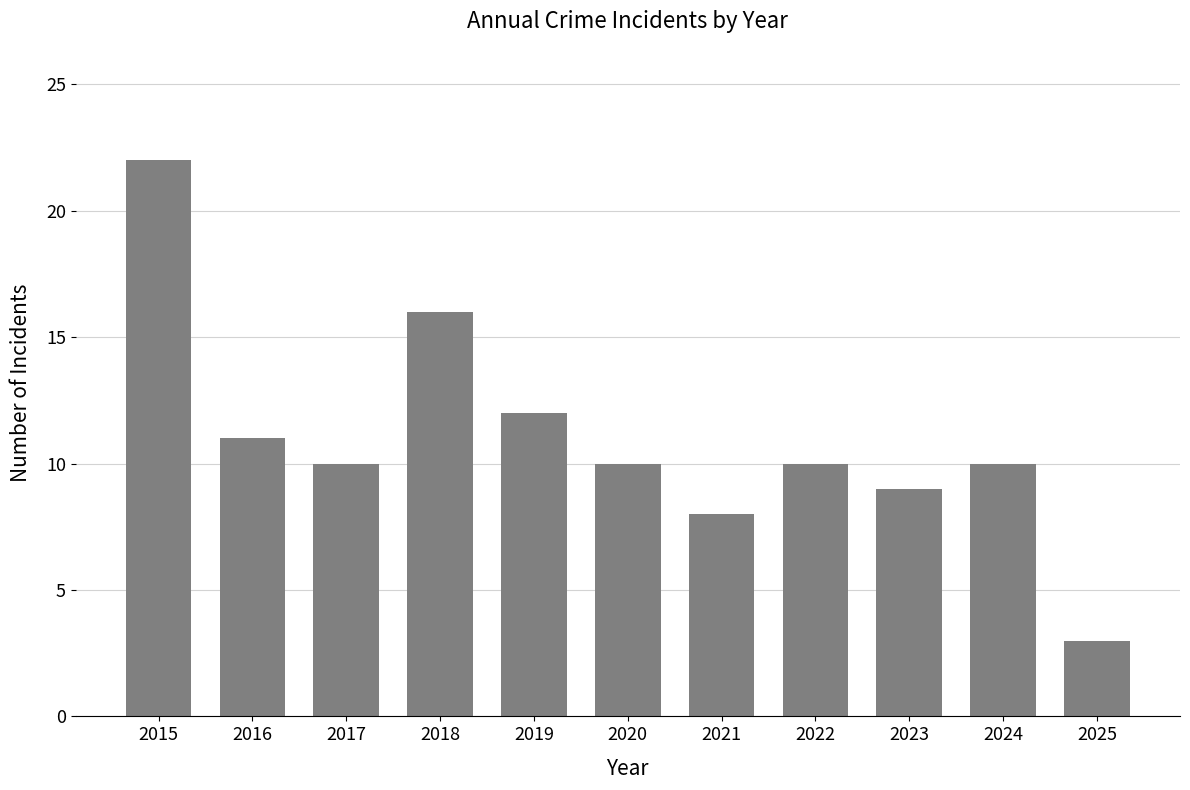

How many bars are there in total?

11